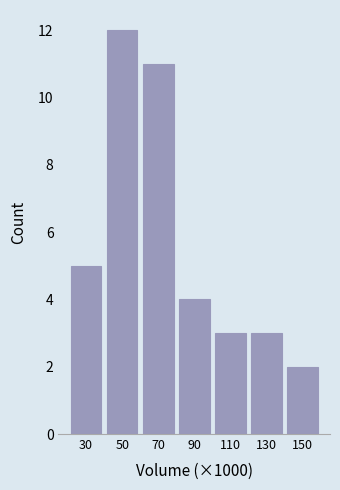

Reading right to left, transcribe all the data shown in this chart.

2	3	3	4	11	12	5